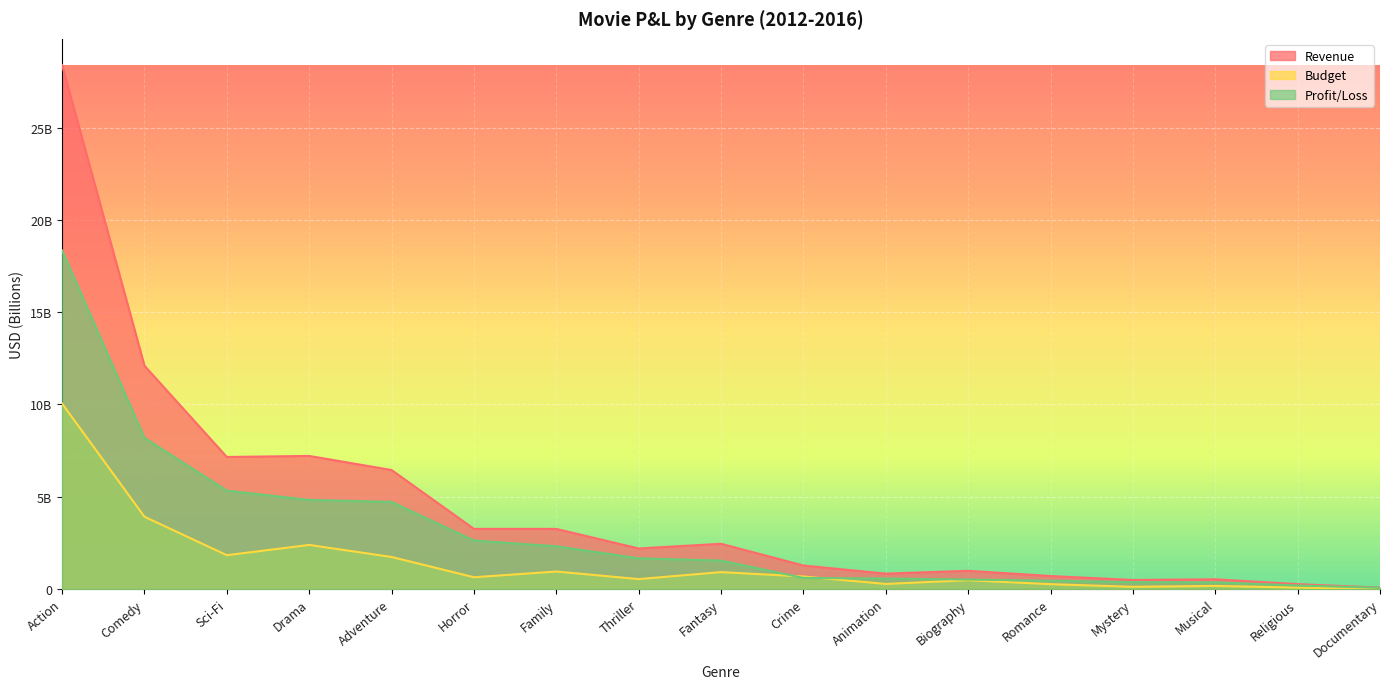

Does the chart display data point markers on the line(s)?

No